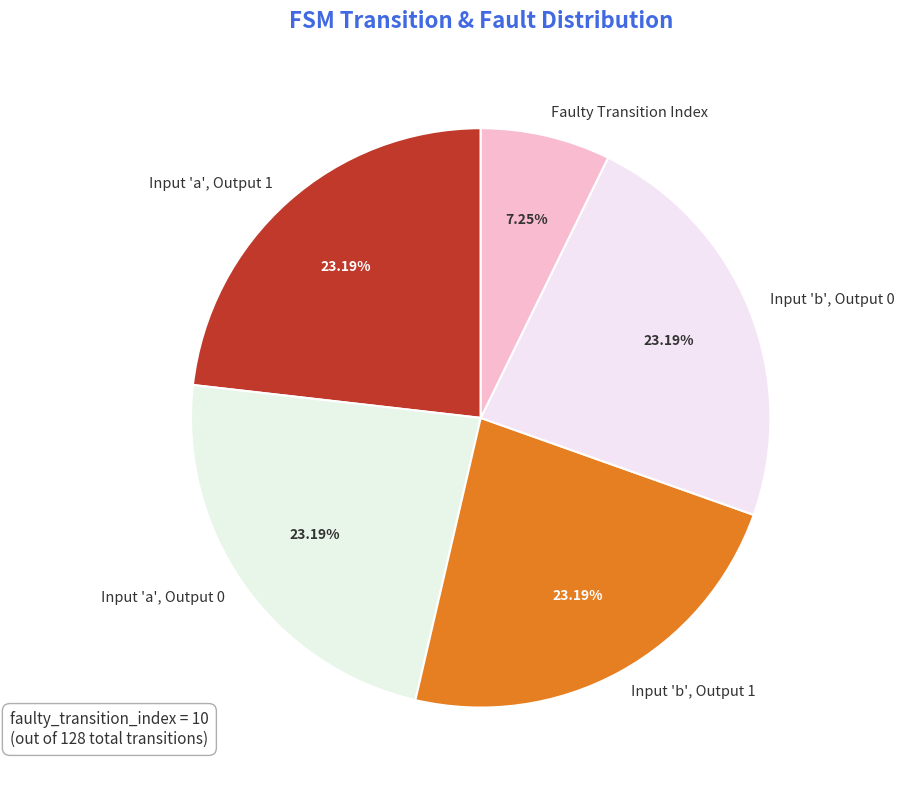

What is the ratio of the value at Input 'b', Output 1 to the value at Input 'a', Output 0?

1.0